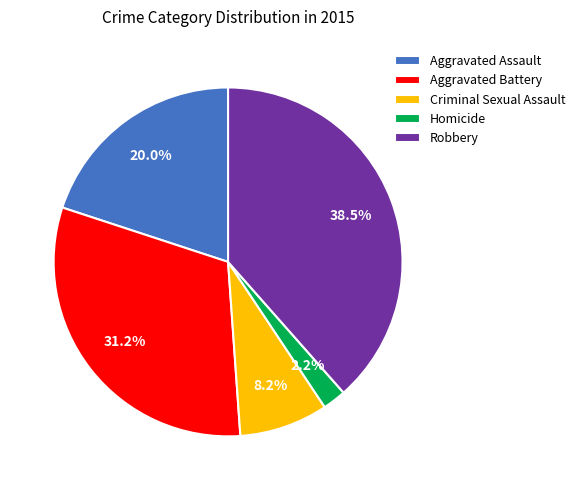

Is there a majority slice in this chart?

No